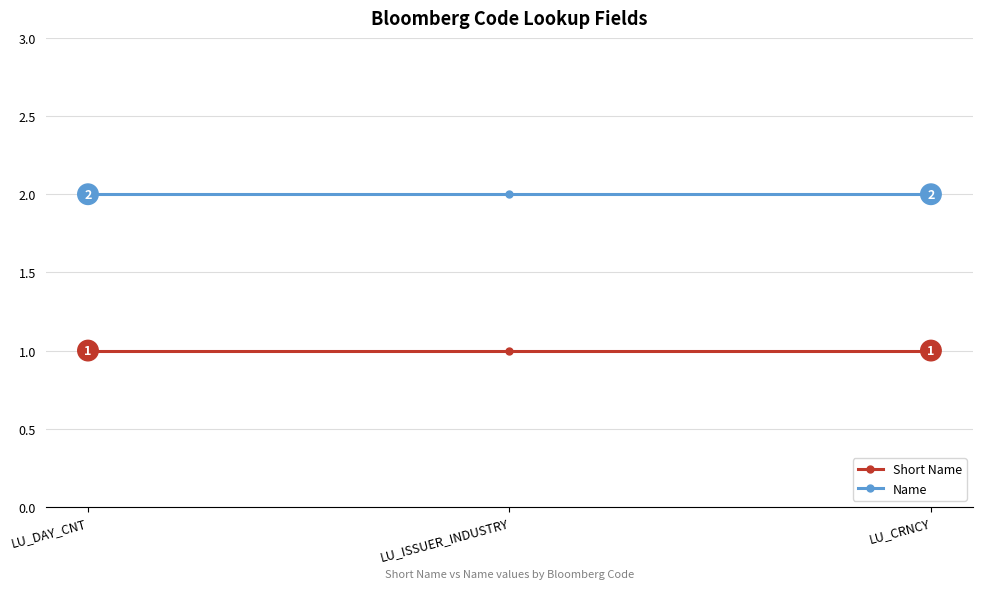

What is the difference between the highest and lowest values at LU_ISSUER_INDUSTRY?

1